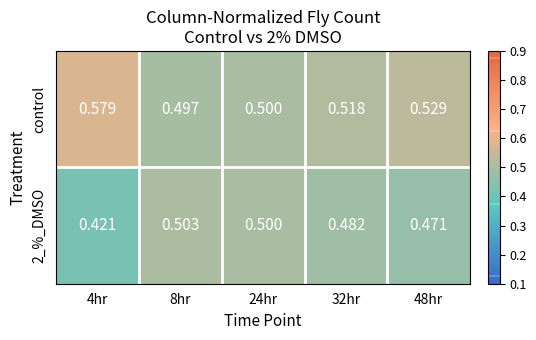

Rank the series at 48hr from lowest to highest value.

2_%_DMSO, control